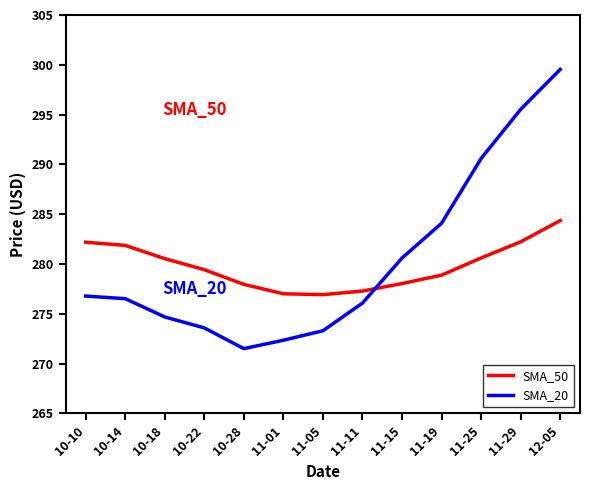

What value does the SMA_20 series have at 11-01?

272.3